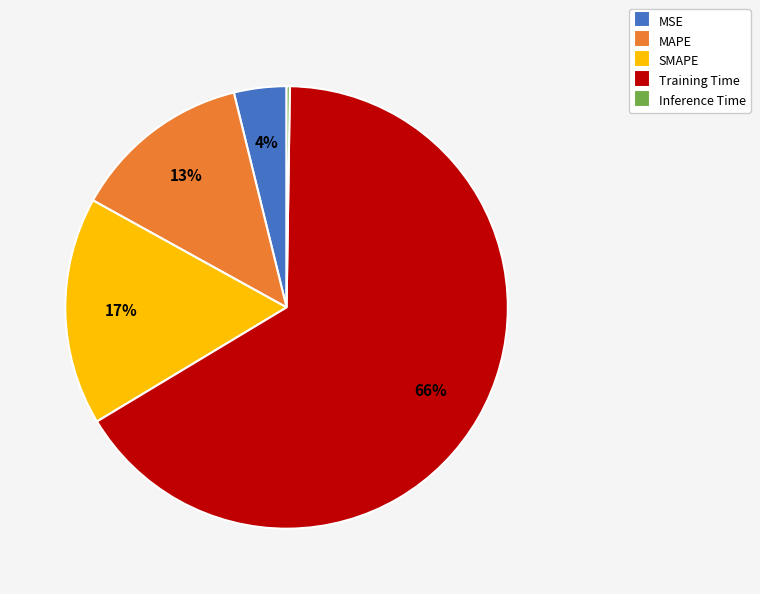

Which category accounts for the majority?

Training Time